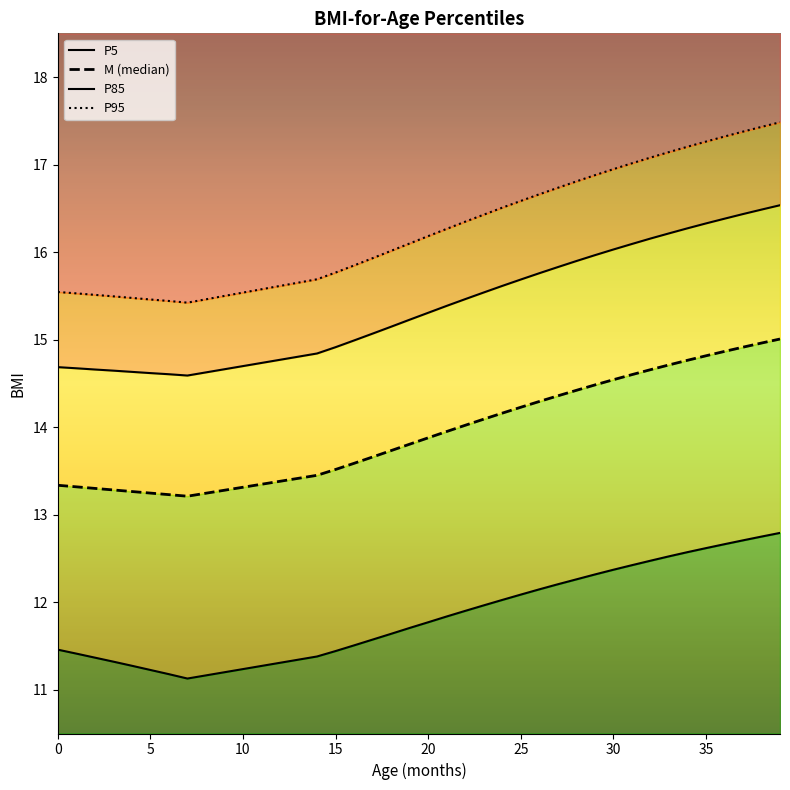

The value of P5 at 0 is 11.5. True or false?

True